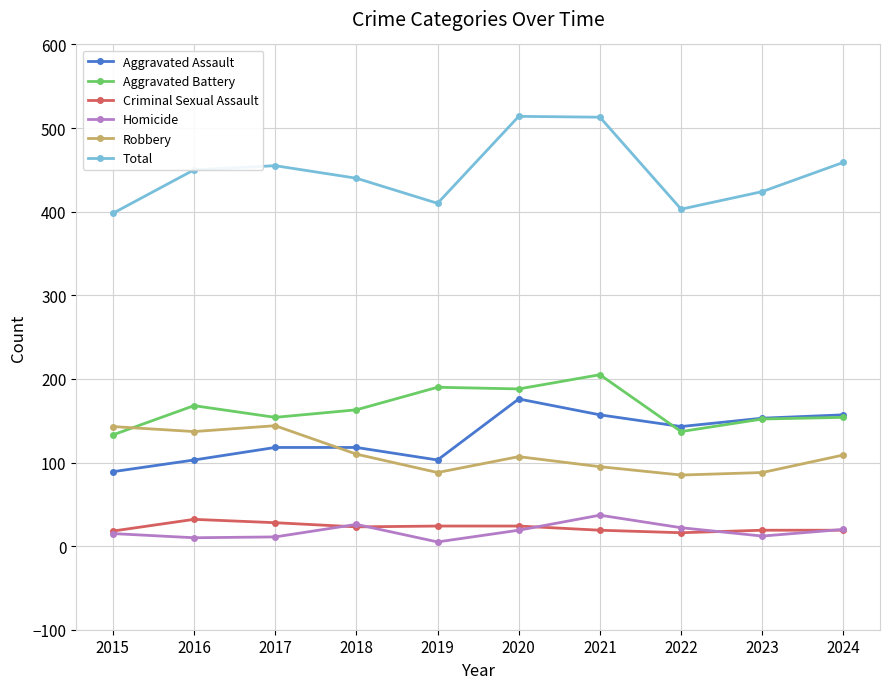

What is the spread (max minus min) of values at 2018?

417